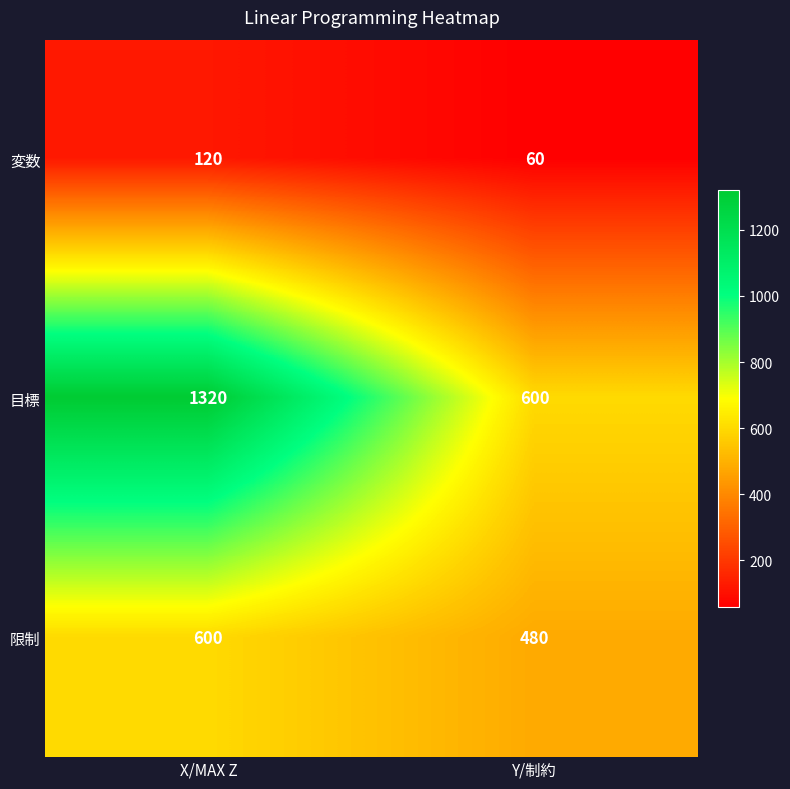

Rank the series by their maximum value, from lowest to highest.

変数, 限制, 目標